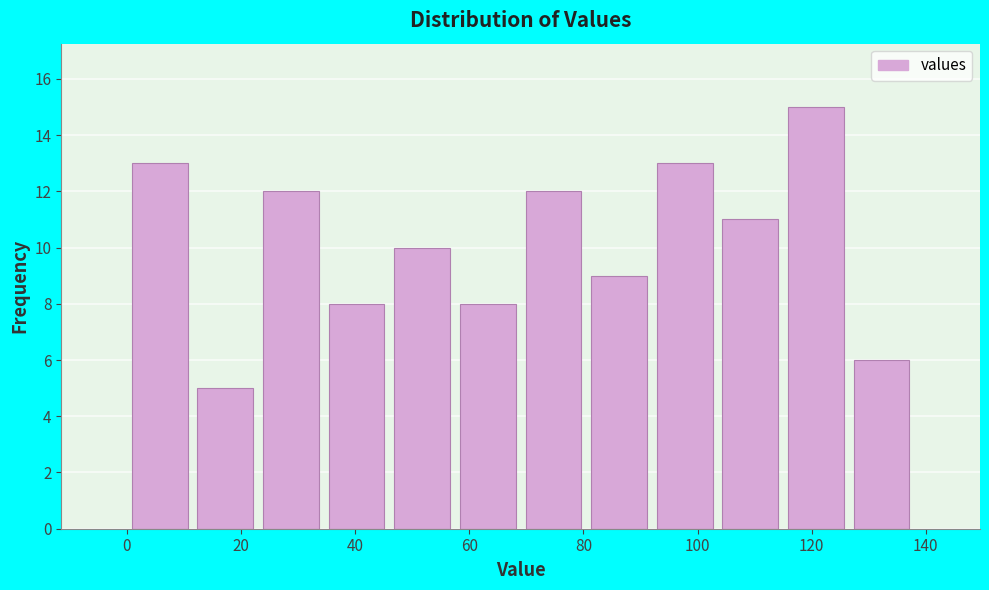

Reading left to right, list every bar in this chart as the range it spans on the x-axis followed by its height. Neither the bar edges nor the heights are printed on the chart, so give them approximately, as read against the axes.

0.0 to 11.5: 13
11.5 to 23.0: 5
23.0 to 34.5: 12
34.5 to 46.0: 8
46.0 to 57.5: 10
57.5 to 69.0: 8
69.0 to 80.5: 12
80.5 to 92.0: 9
92.0 to 103.5: 13
103.5 to 115.0: 11
115.0 to 126.5: 15
126.5 to 138.0: 6